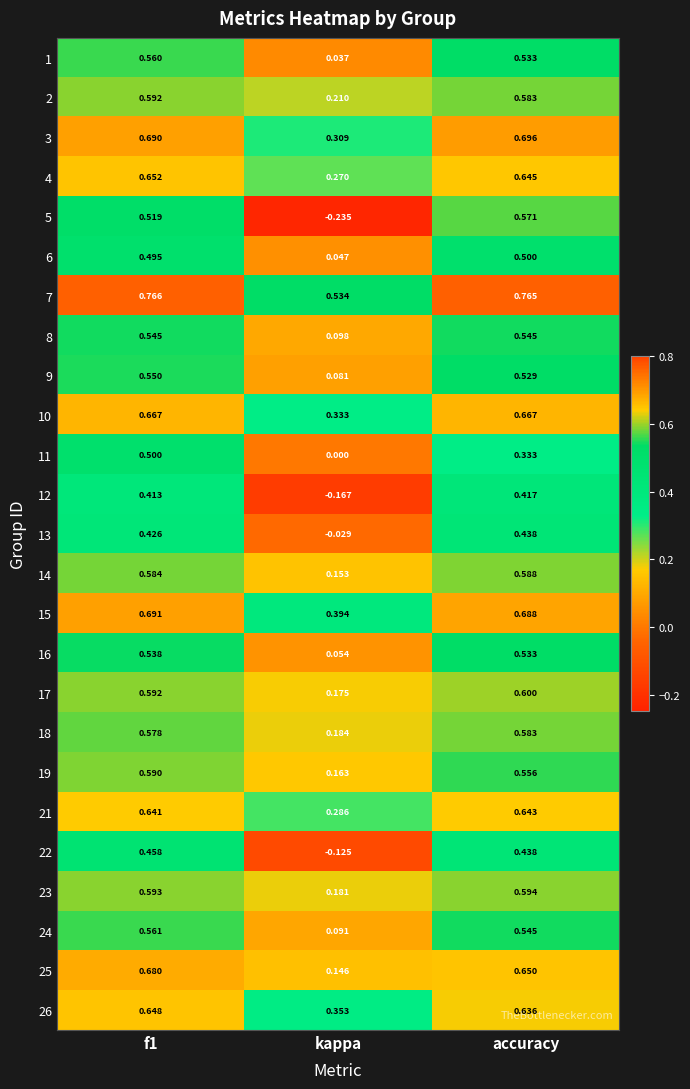

What is the total value across all series at kappa?

3.5